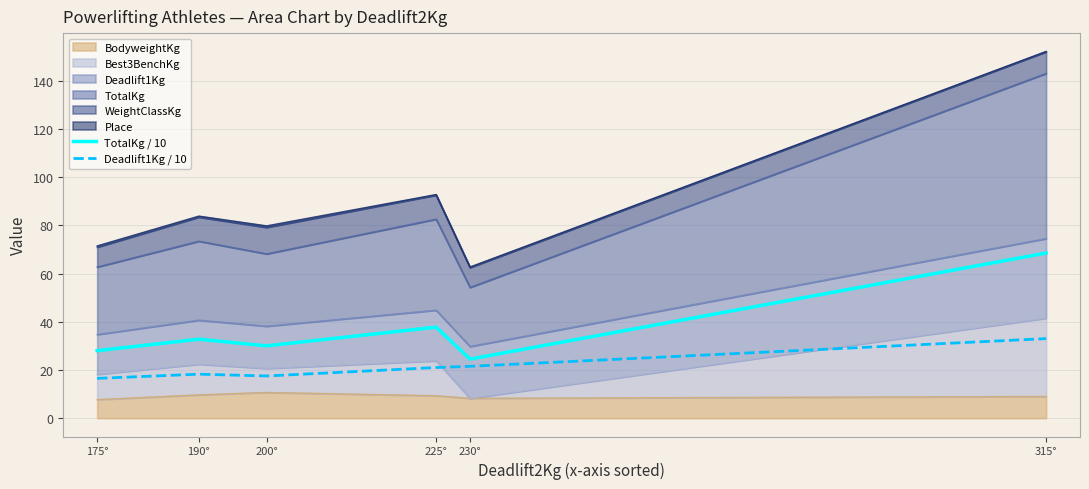

How many values in the TotalKg / 10 series are below 32?

3